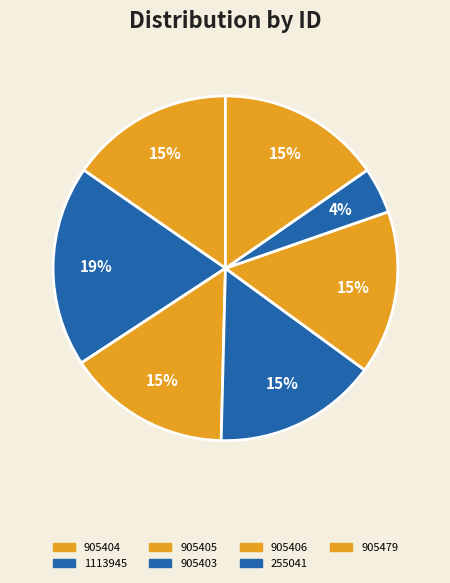

What is the change in value from 1113945 to 905403?

-208542